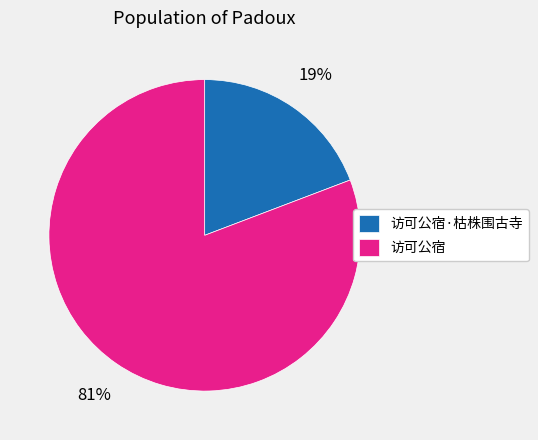

Count the number of slices in the pie.

2